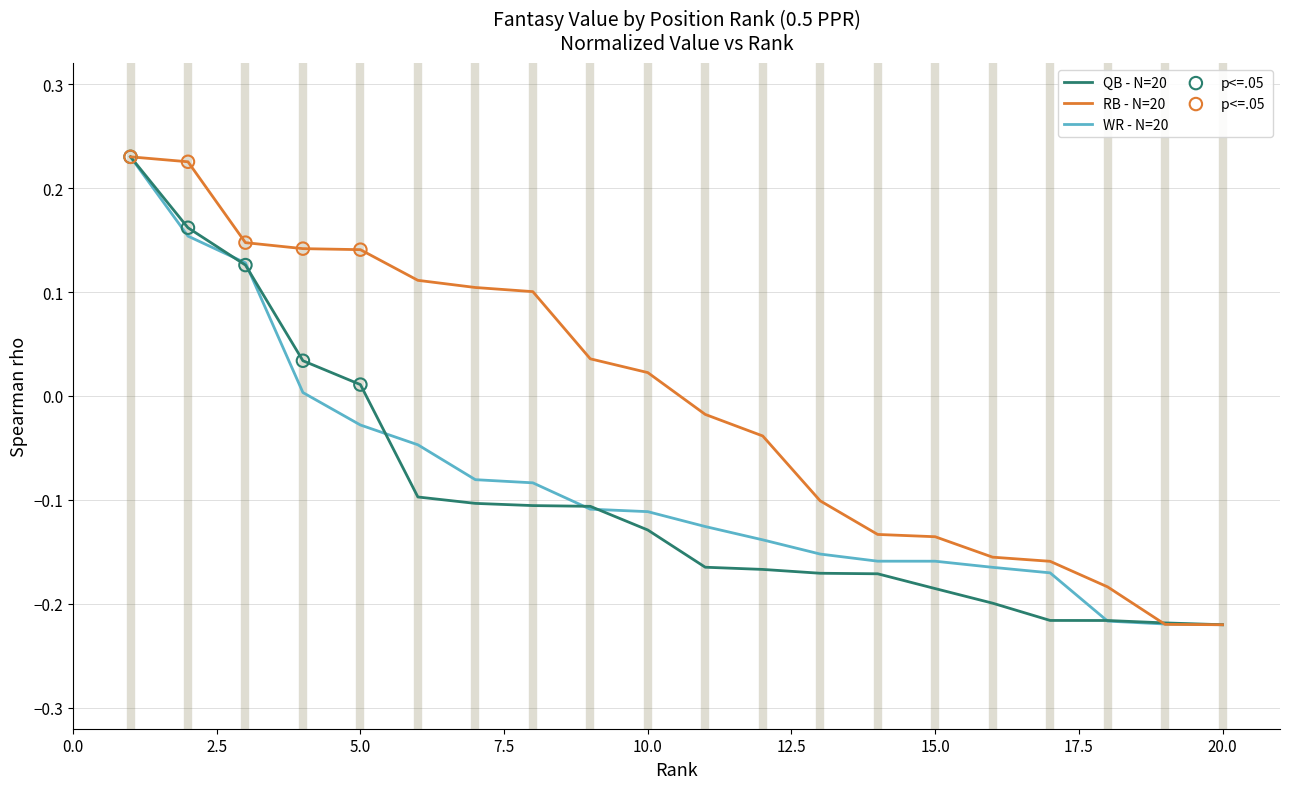

Which series has the largest total across all categories?

RB - N=20